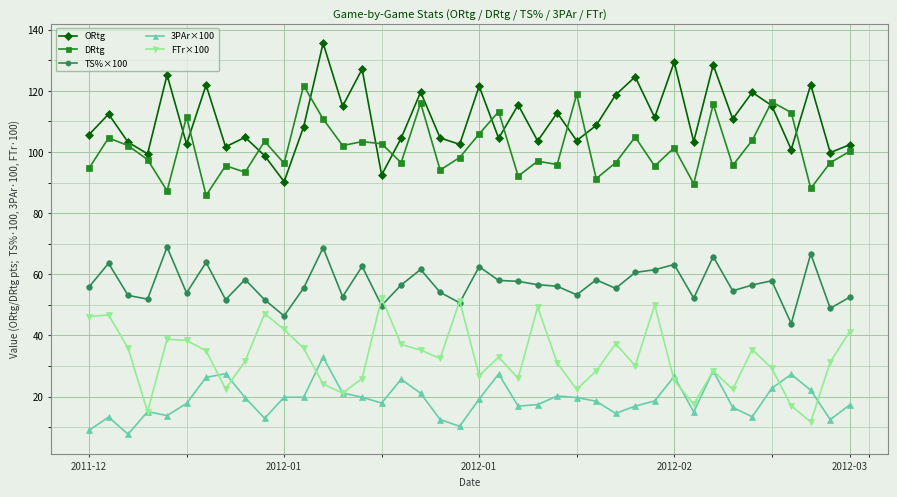

At how many categories does at least one series exceed 132?

1